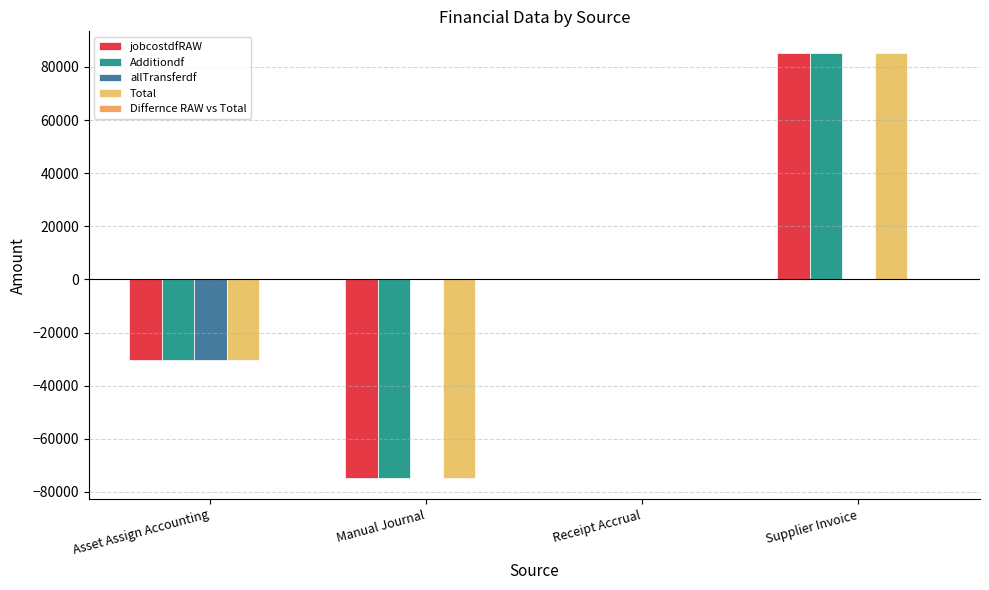

At which label does allTransferdf reach its minimum?

Asset Assign Accounting